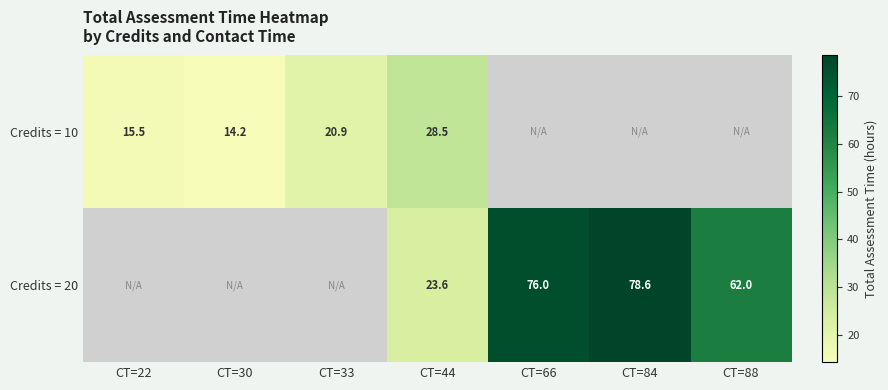

Is the value of Credits = 10 at CT=30 greater than the value of Credits = 20 at CT=66?

No